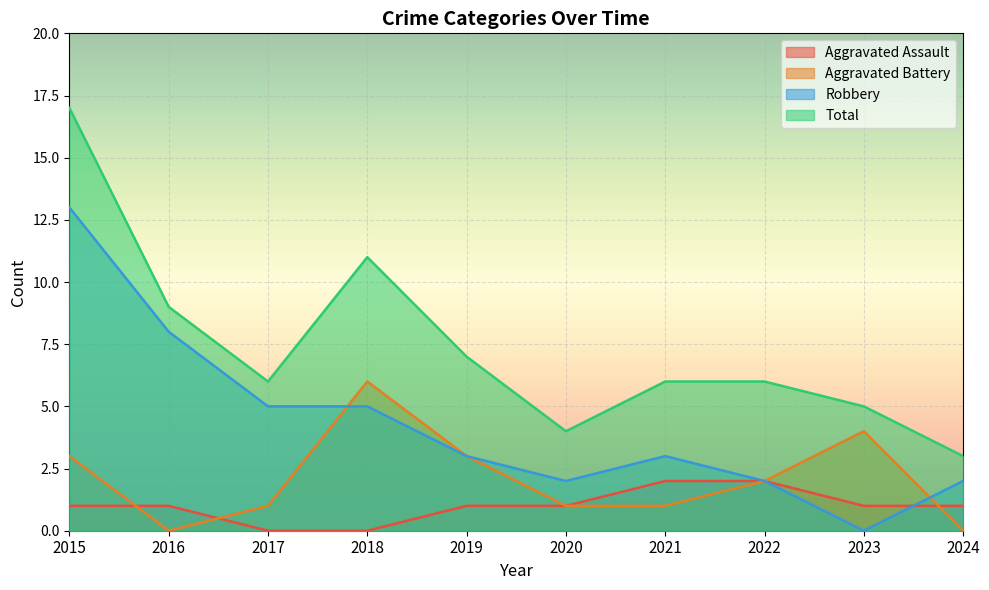

What is the value of the Aggravated Battery point at the 6th from the left?

1